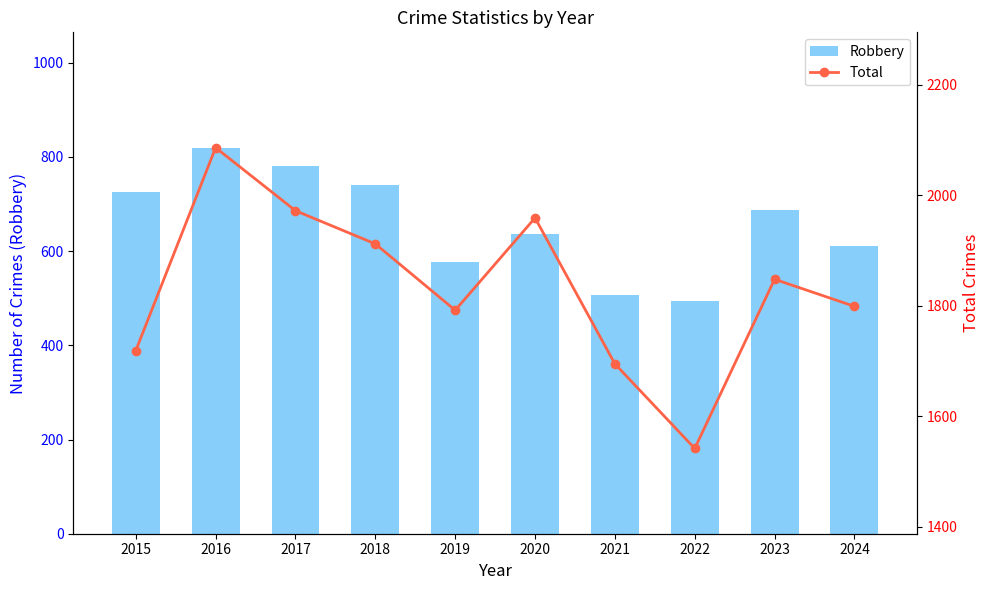

Is the value of Robbery at 2020 greater than the value of Total at 2023?

No